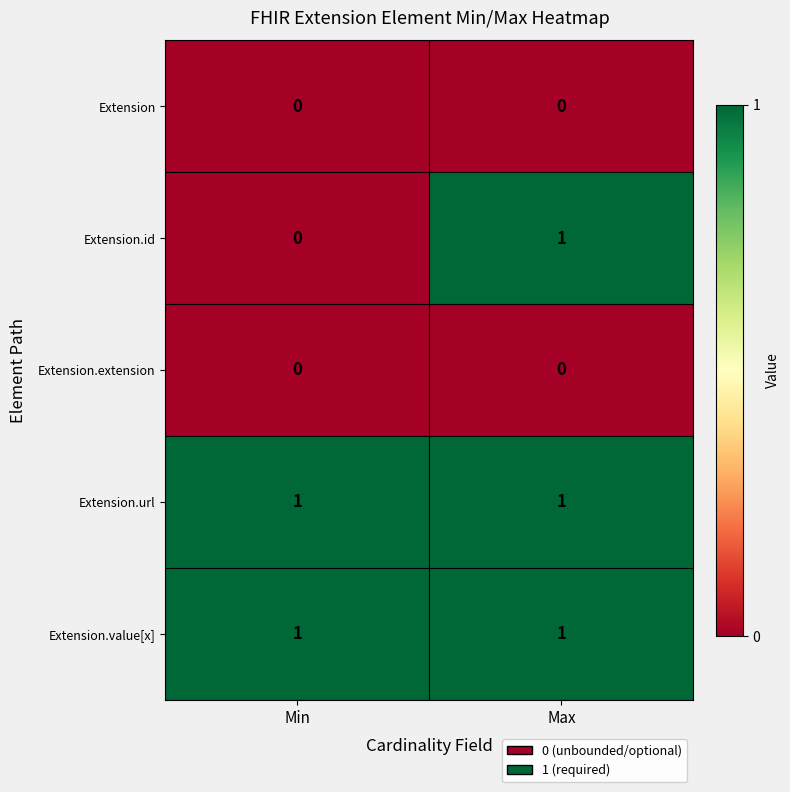

Between Min and Max, which series saw the biggest shift?

Extension.id